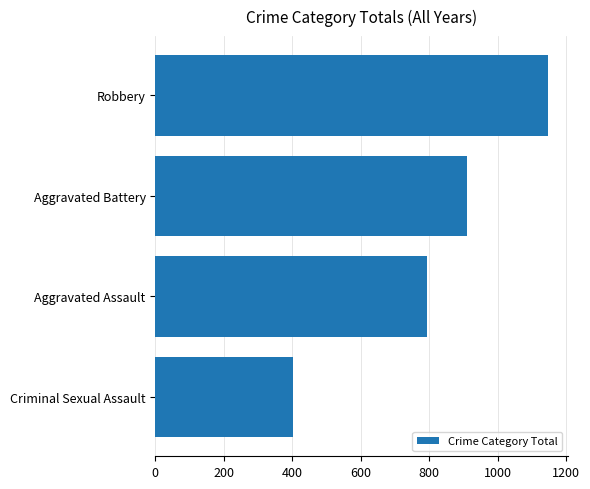

Reading bottom to top, transcribe all the data shown in this chart.

403	794	909	1147